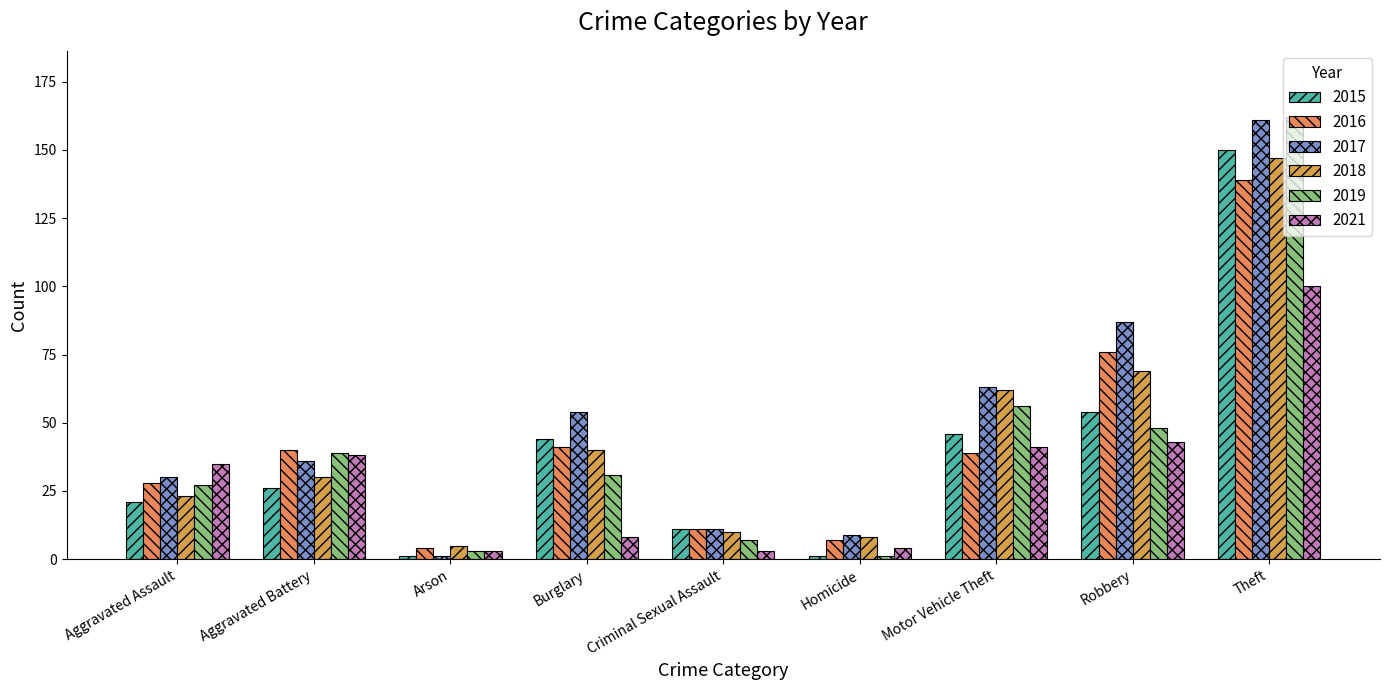

The 2015 series shows 64 at Burglary. True or false?

False